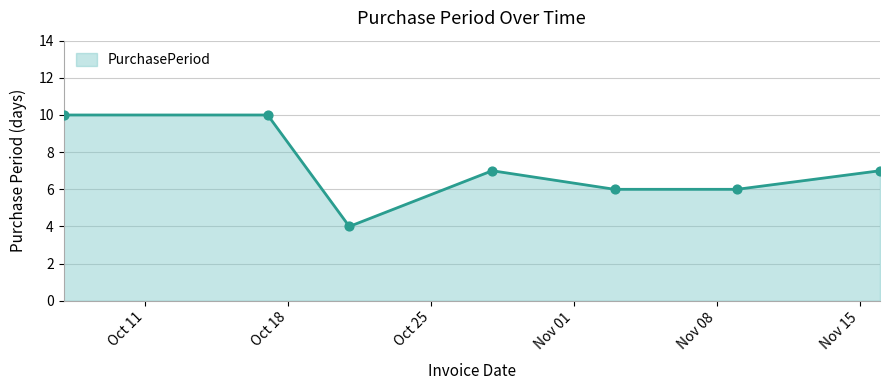

What is the change in value from 2016-10-07 to 2016-11-09?

-4